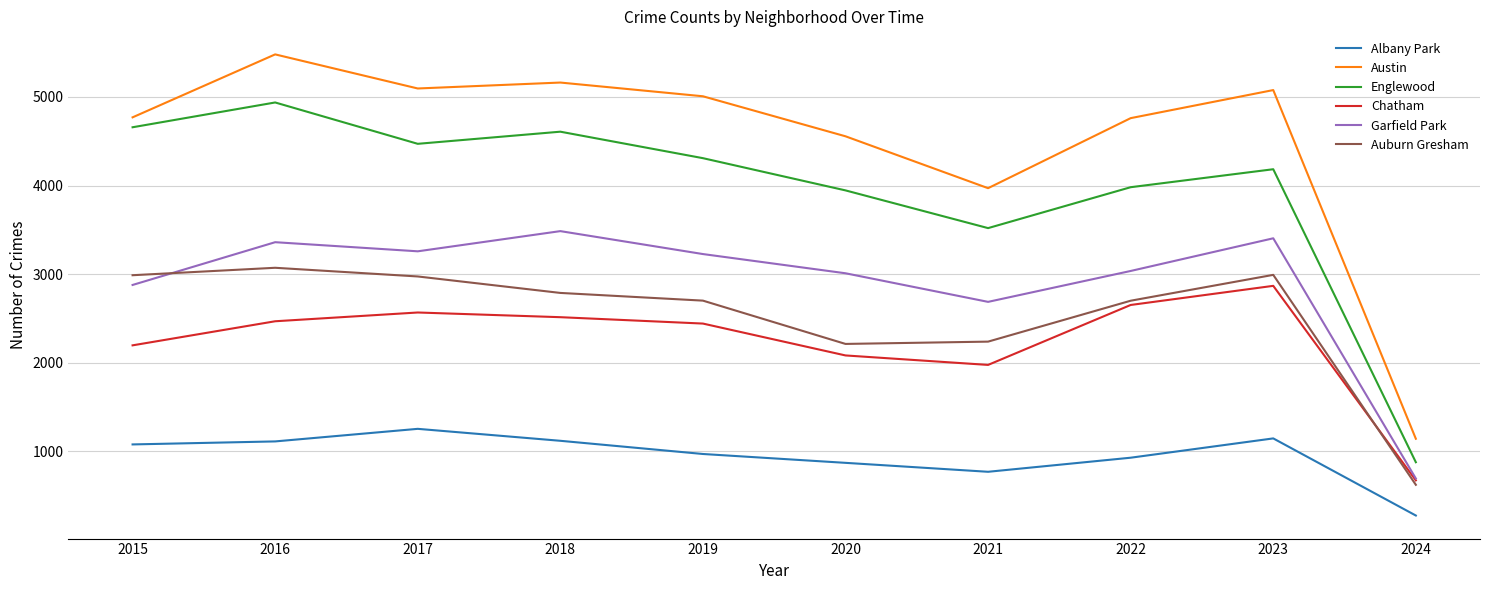

The Chatham series shows 678 at 2017. True or false?

False